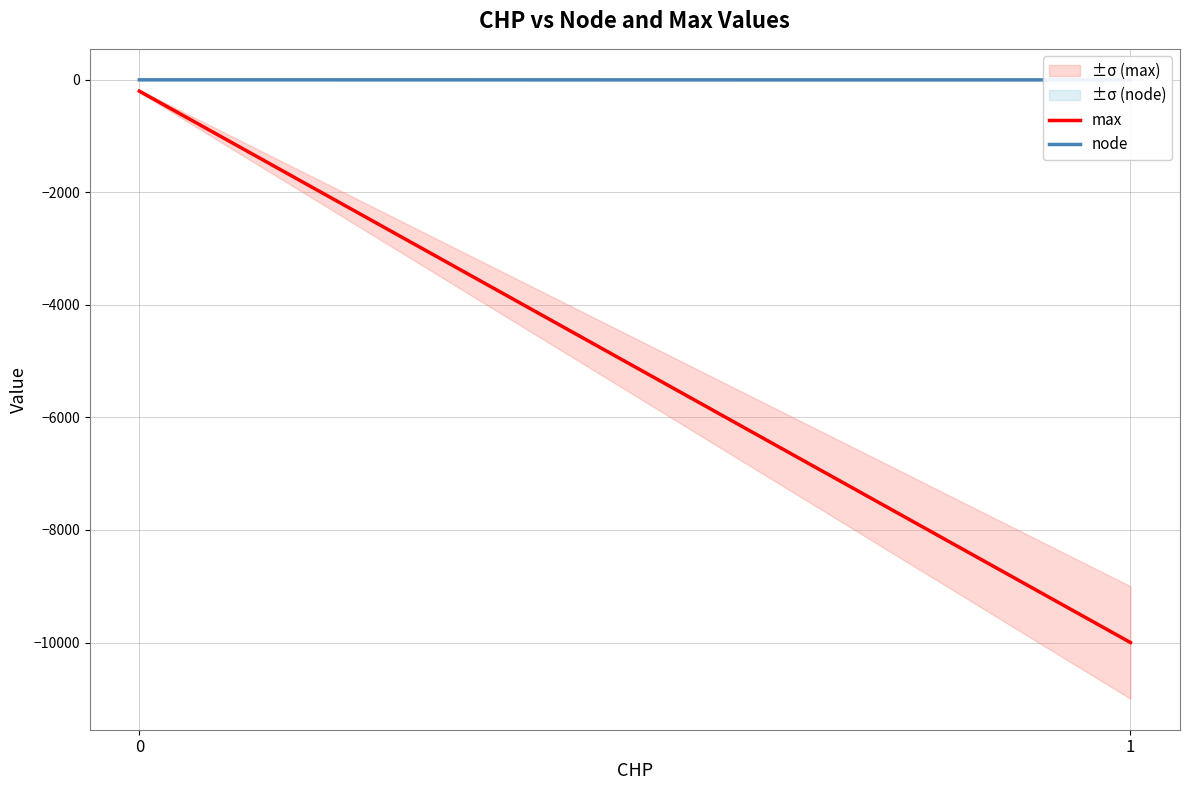

True or false: max has a value of -200 at 0.

True